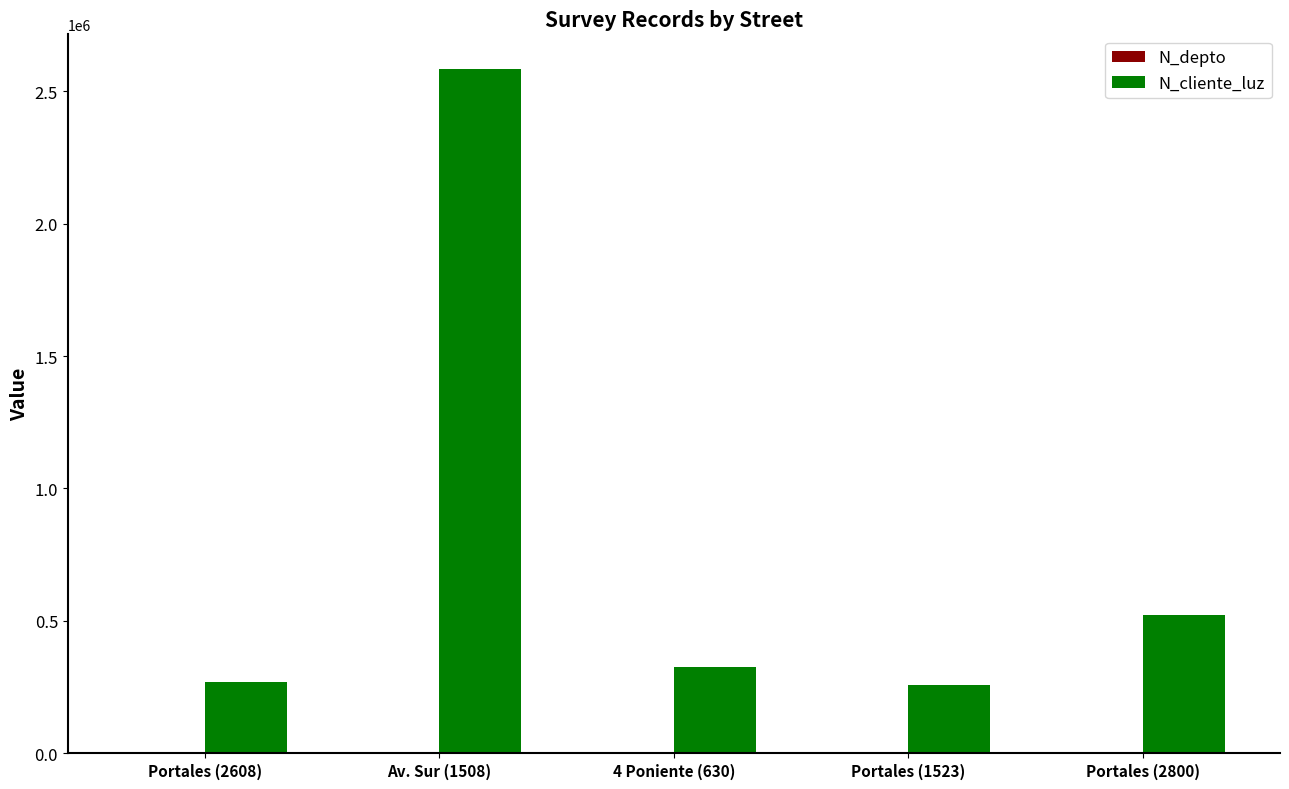

Which category has the highest value in the N_cliente_luz series?

Av. Sur (1508)